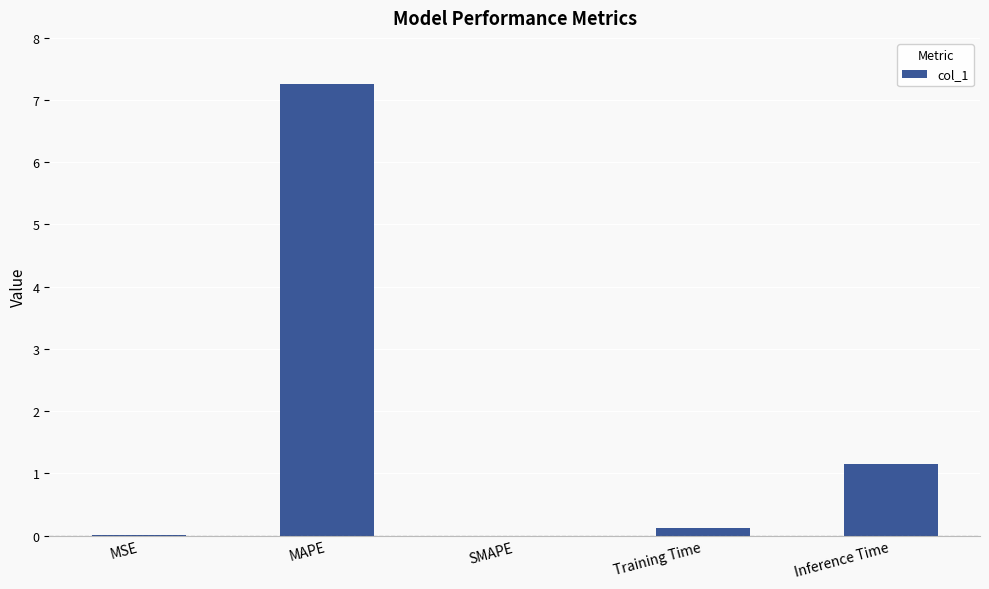

What is the sum of the values at Training Time and MAPE?

7.4